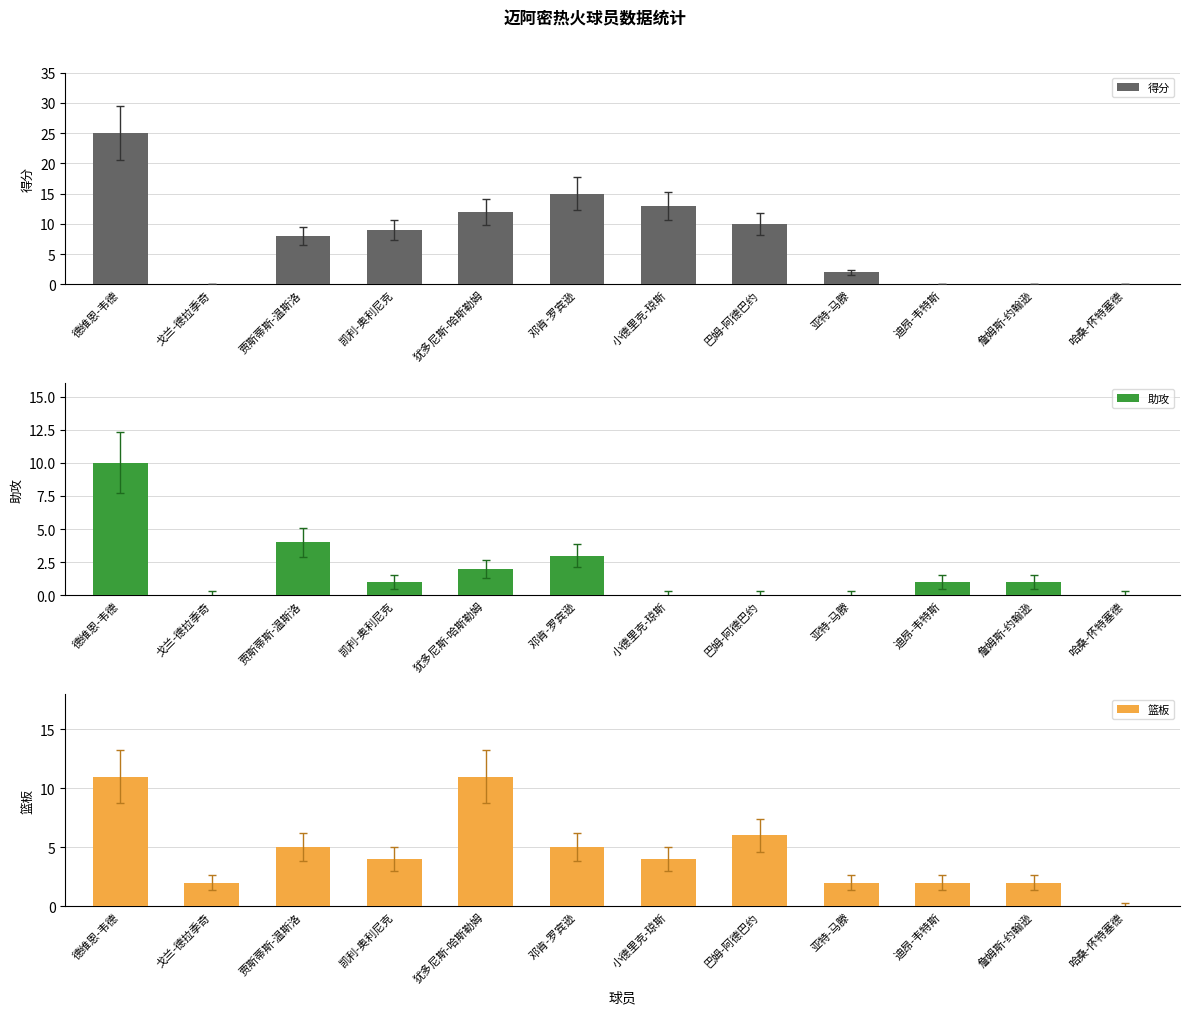

How many bars are there in each group?

3